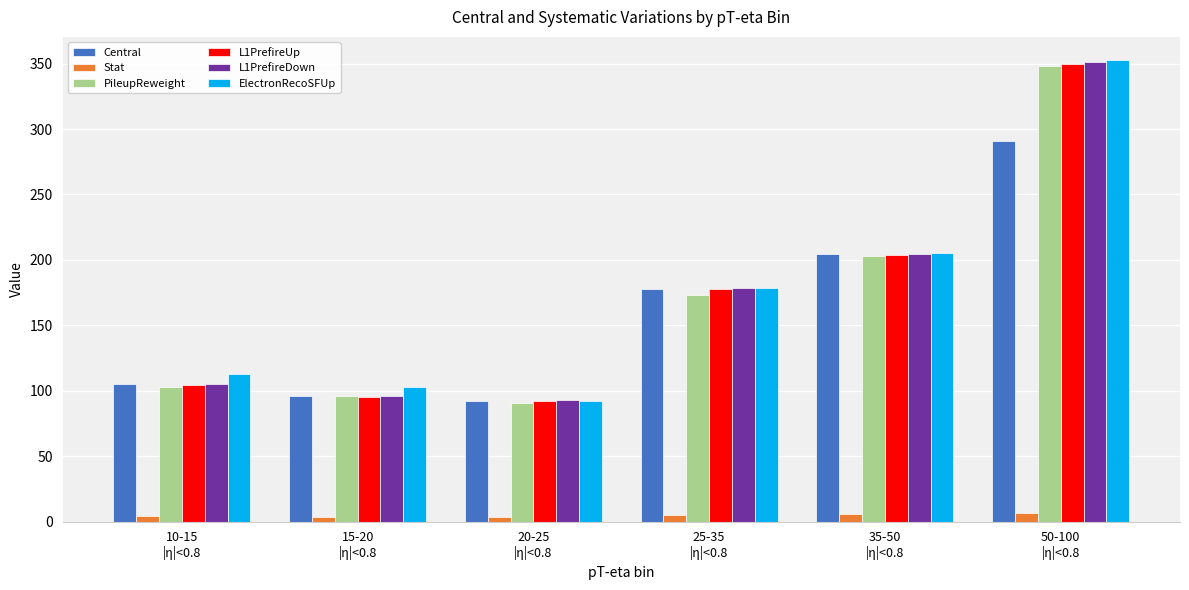

What is the maximum value for ElectronRecoSFUp?

352.8